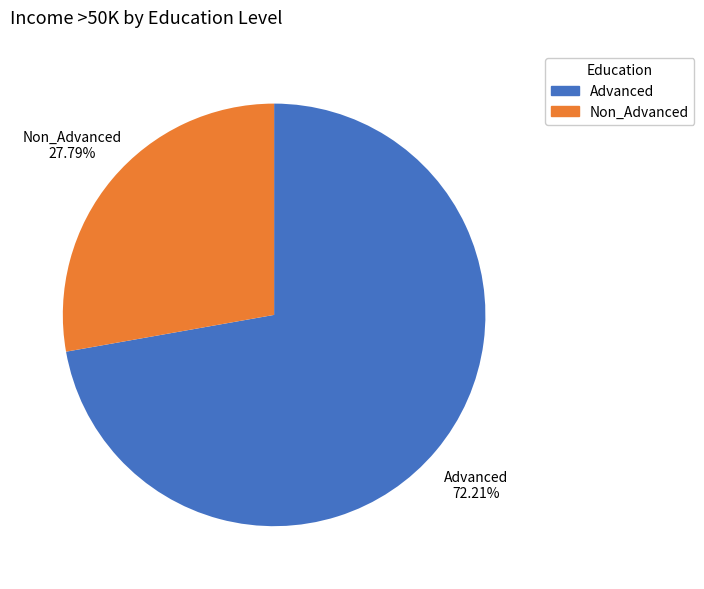

To the nearest percent, what portion does Non_Advanced represent?

28%